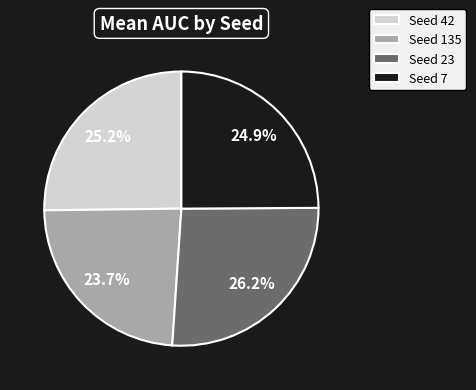

Between Seed 23 and Seed 42, which is larger?

Seed 23